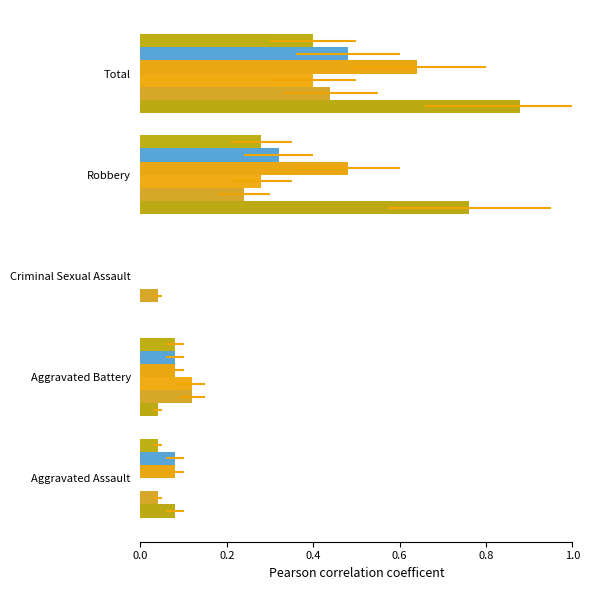

How many bars are there in each group?

6